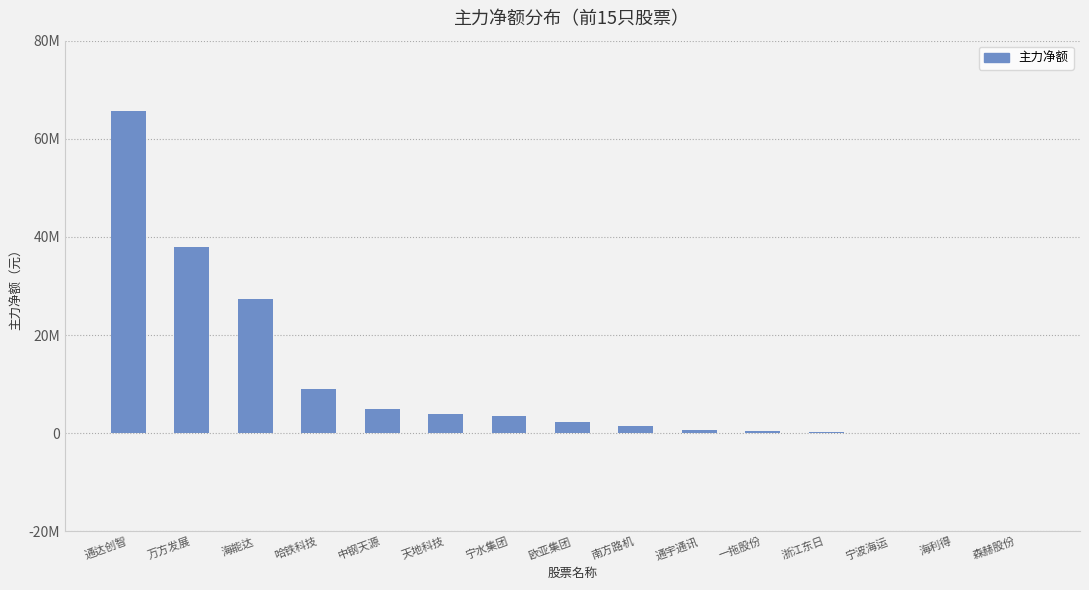

What position from the right is 森赫股份?

1